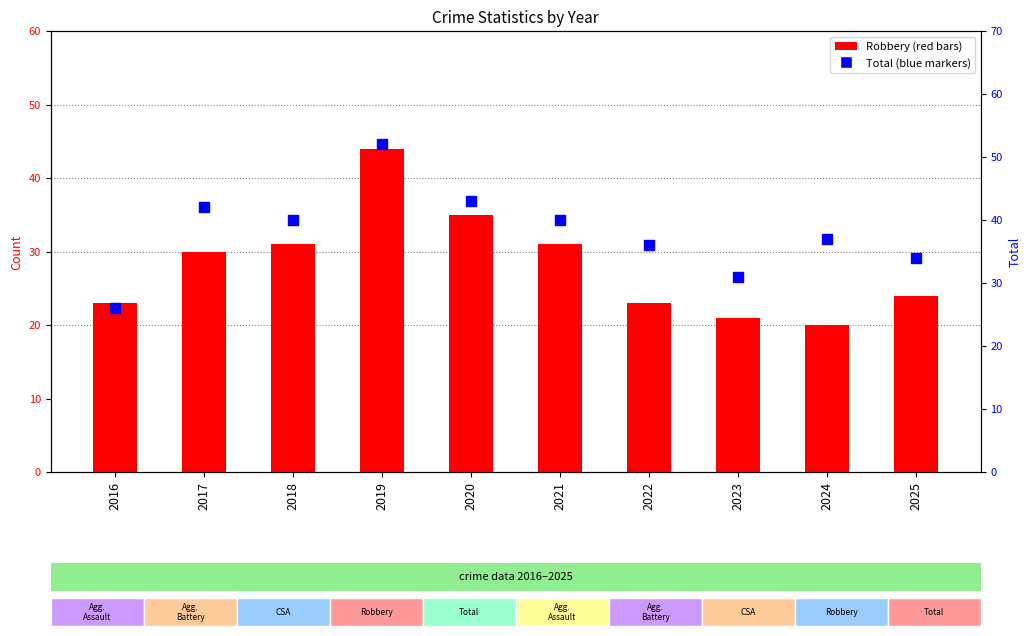

Which series has the widest spread of Y values?

Total